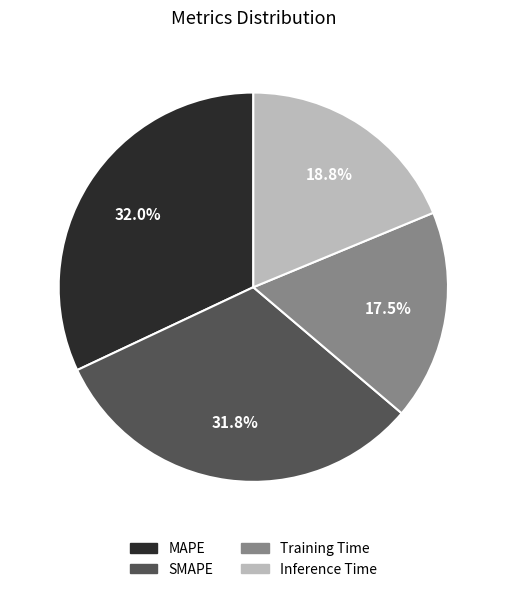

Count the number of slices in the pie.

4